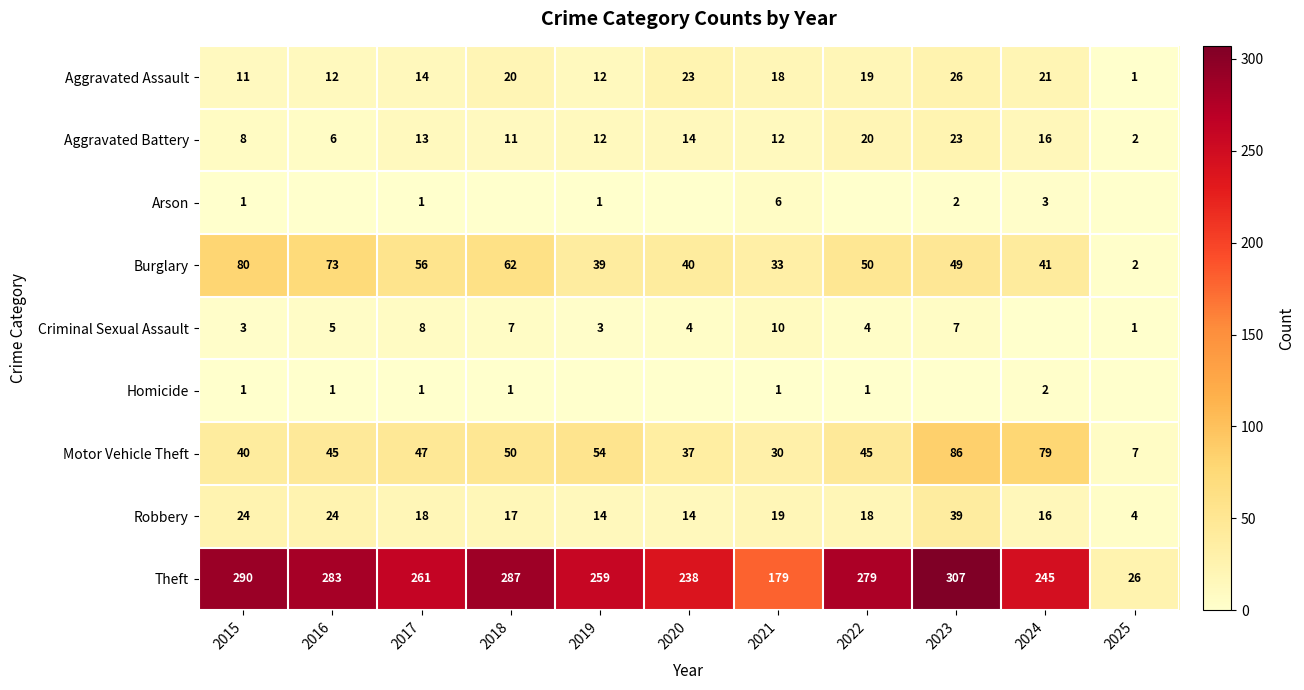

What is the difference between the Criminal Sexual Assault values at 2023 and 2016?

2